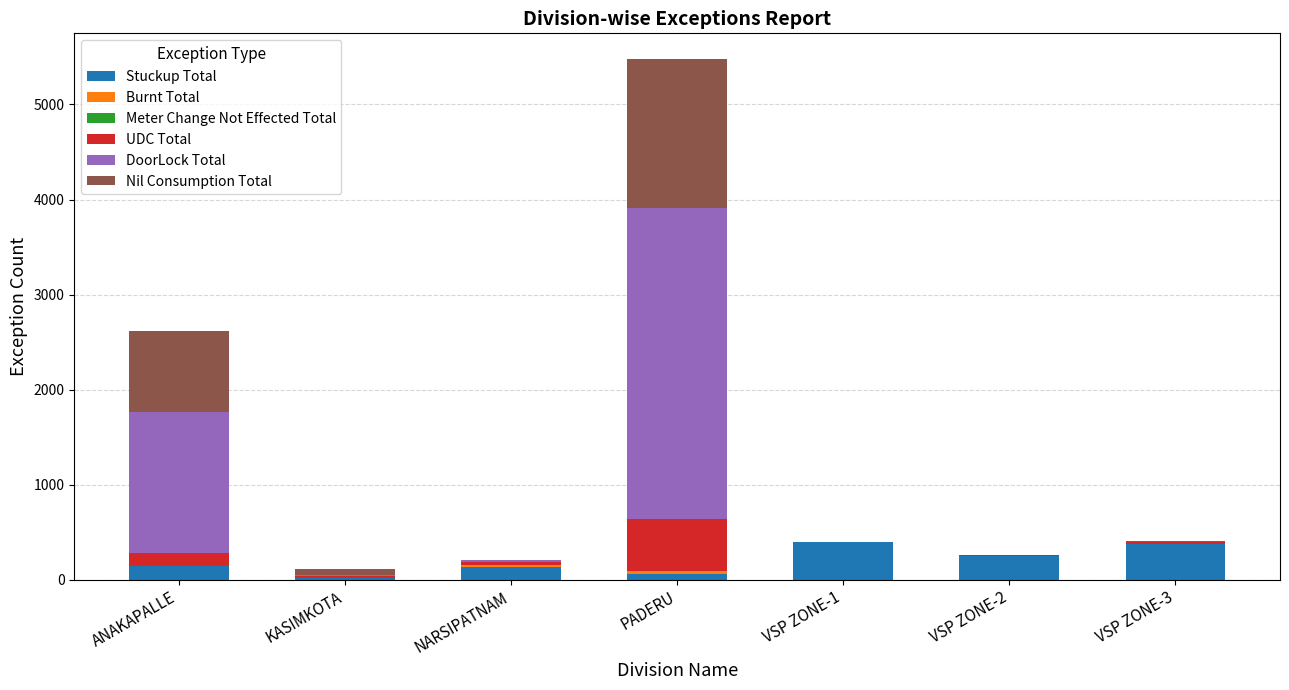

Are the bars grouped side by side (vs. stacked)?

No